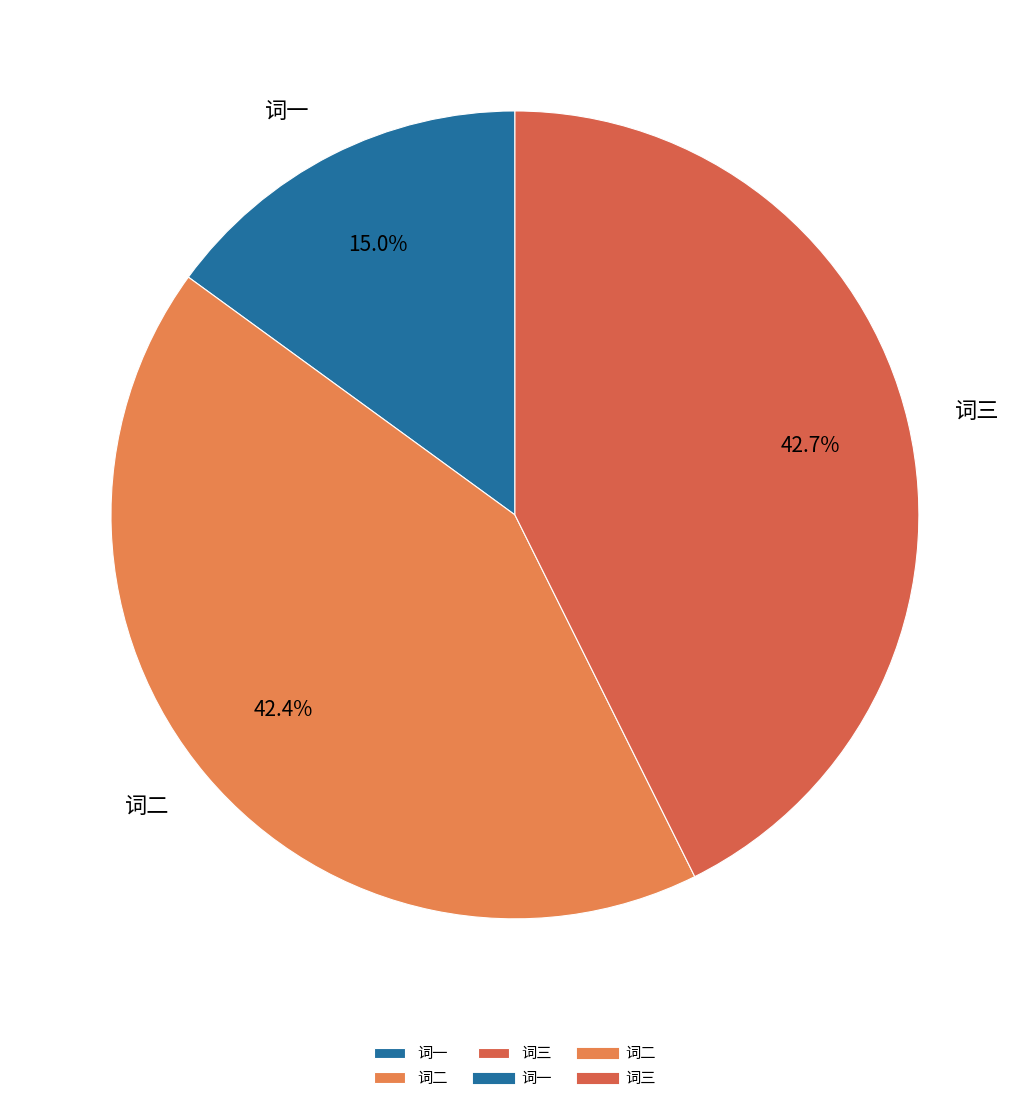

Is there a majority slice in this chart?

No